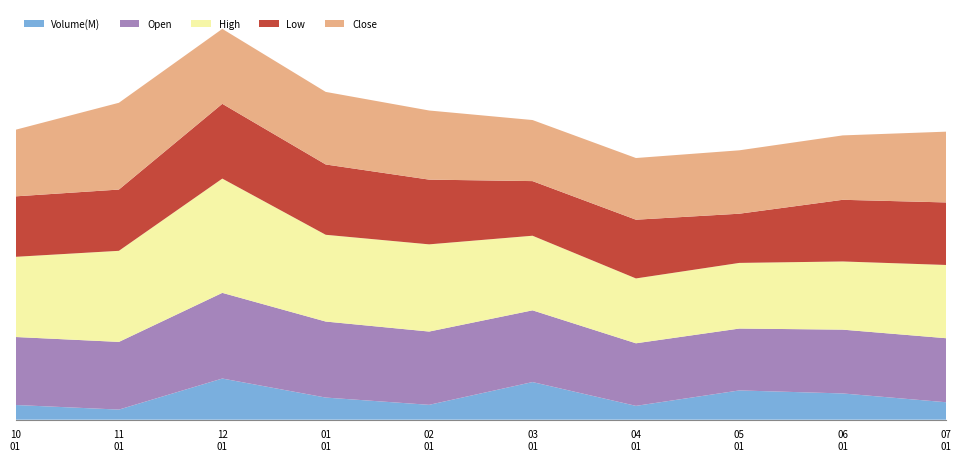

Reading left to right, transcribe all the data shown in this chart.

Open: 255.2	254.1	321.6	285.4	275.1	269.3	234.9	232.3	239.5	240.4
High: 301.0	342.0	429.0	325.7	327.4	280.1	243.5	246.5	256.0	275.0
Low: 227.0	230.0	280.7	264.0	243.0	205.1	220.5	184.7	231.5	234.8
Close: 250.0	325.8	281.4	272.4	259.5	229.3	231.6	238.0	241.8	265.7
Volume: 55174300.0	37885400.0	154484900.0	83035600.0	55753000.0	141236900.0	51846900.0	109821300.0	98508100.0	65415200.0